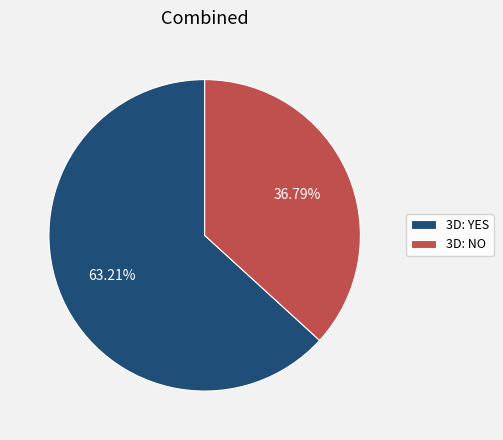

What is the ratio of the value at 3D: YES to the value at 3D: NO?

1.7